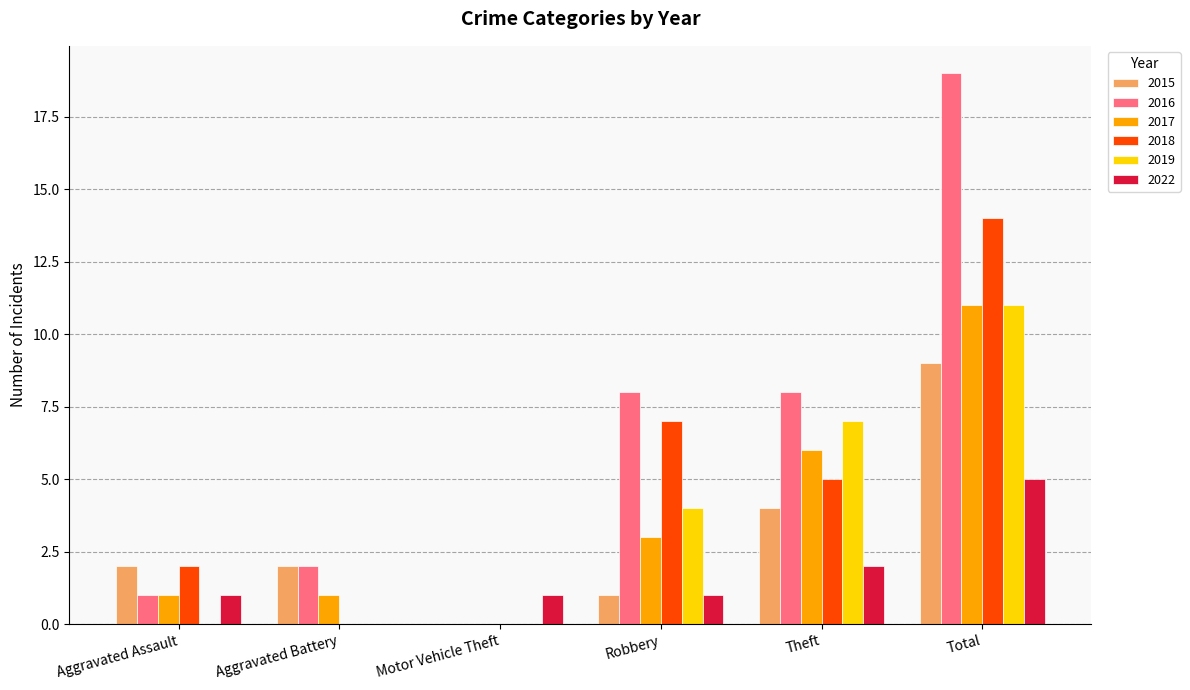

Does the chart contain stacked bars?

No